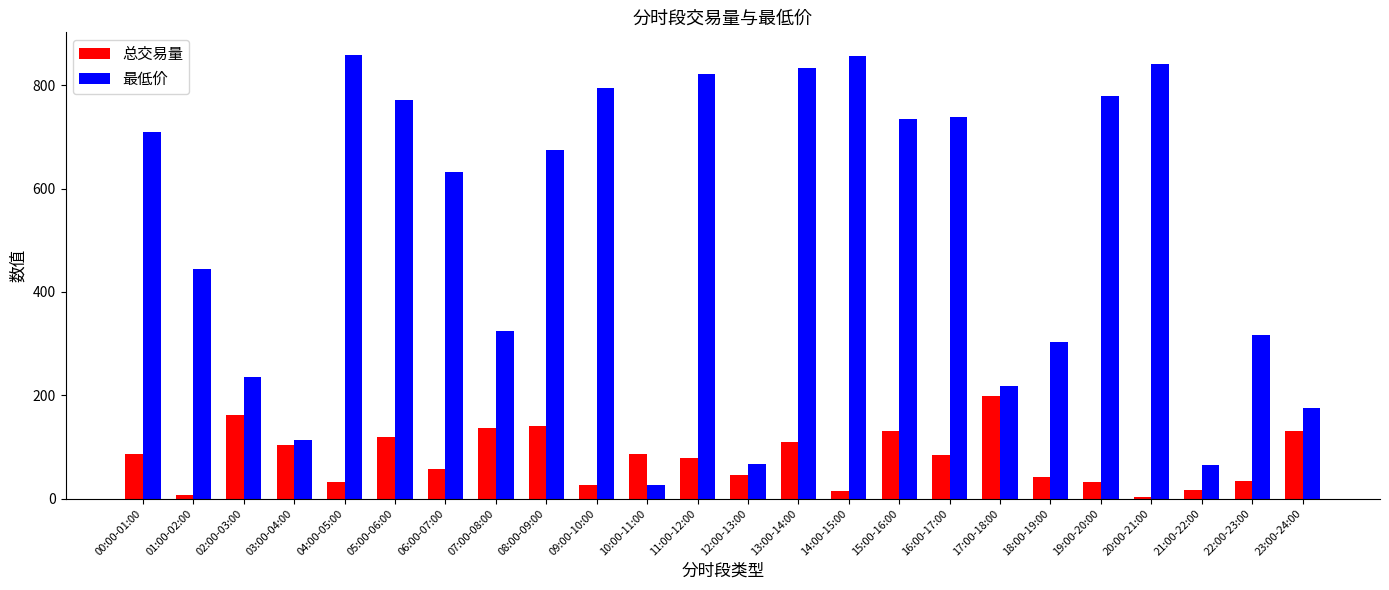

What position from the right is 14:00-15:00?

10